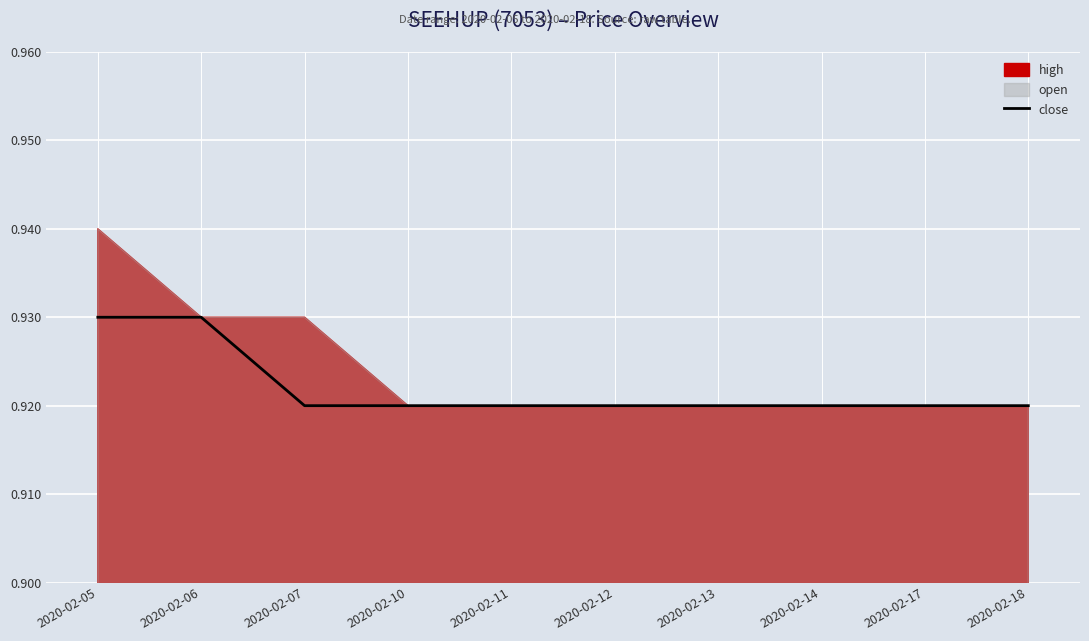

True or false: the data has more than 1 interior local peaks.

False